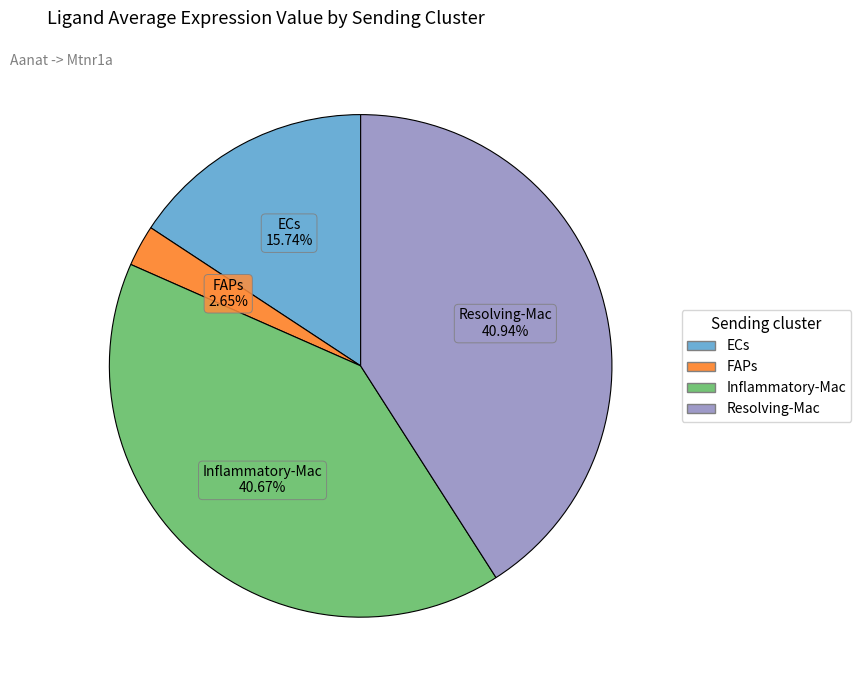

Combined, do Inflammatory-Mac and ECs account for over 50%?

Yes